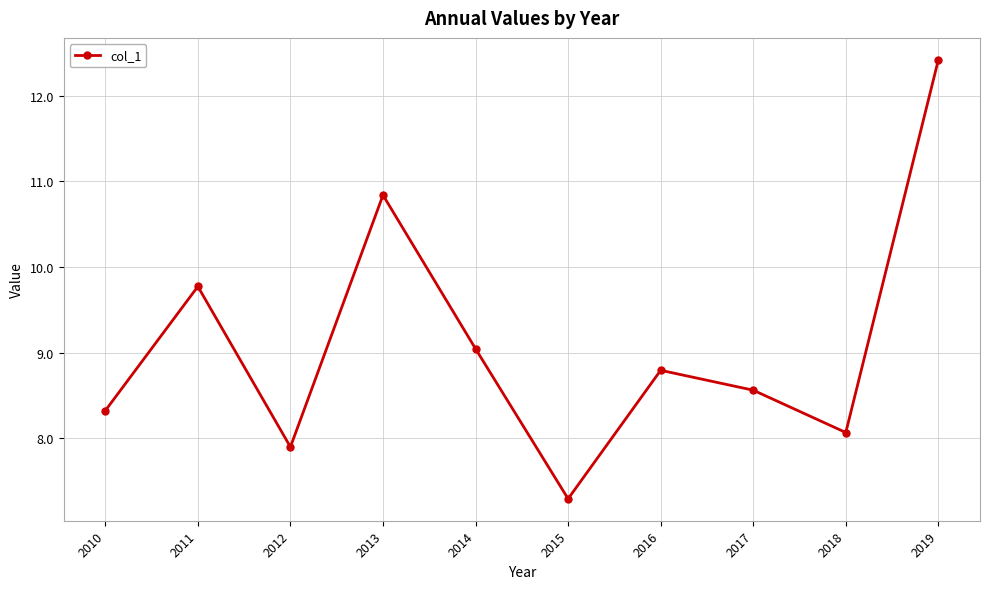

The value at 2010 is 8.3. True or false?

True